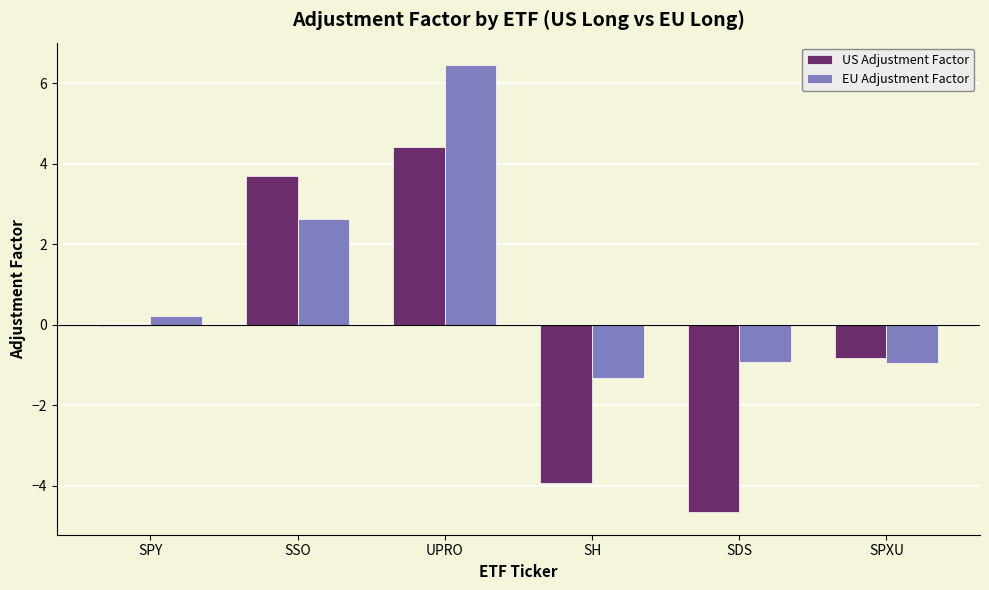

At which label does US Adjustment Factor reach its peak?

UPRO